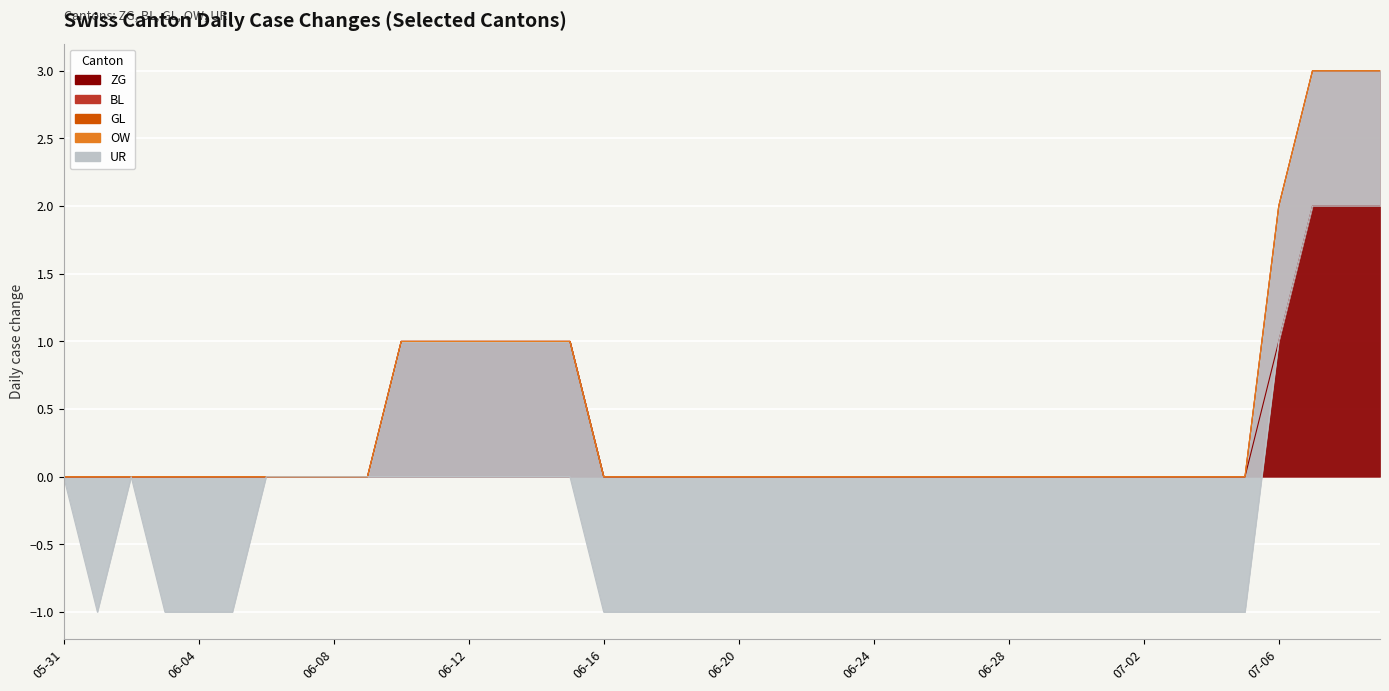

Rank the series by their maximum value, from lowest to highest.

GL, OW, UR, BL, ZG